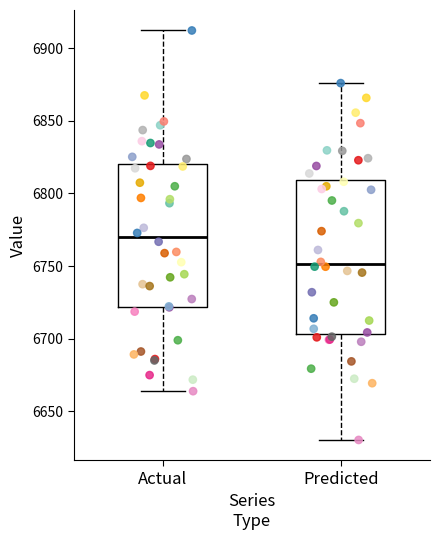

Comparing the boxes themselves (not the whiskers), which one is the tallest?

Predicted